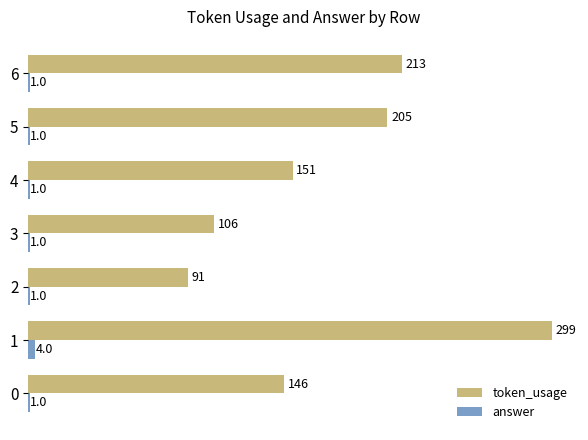

Read the token_usage value at 3, to the nearest 10.

110